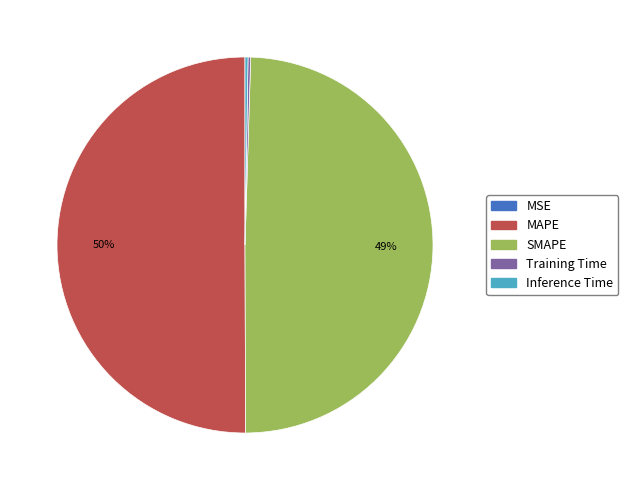

Is it true that MAPE is 44% of the pie?

False